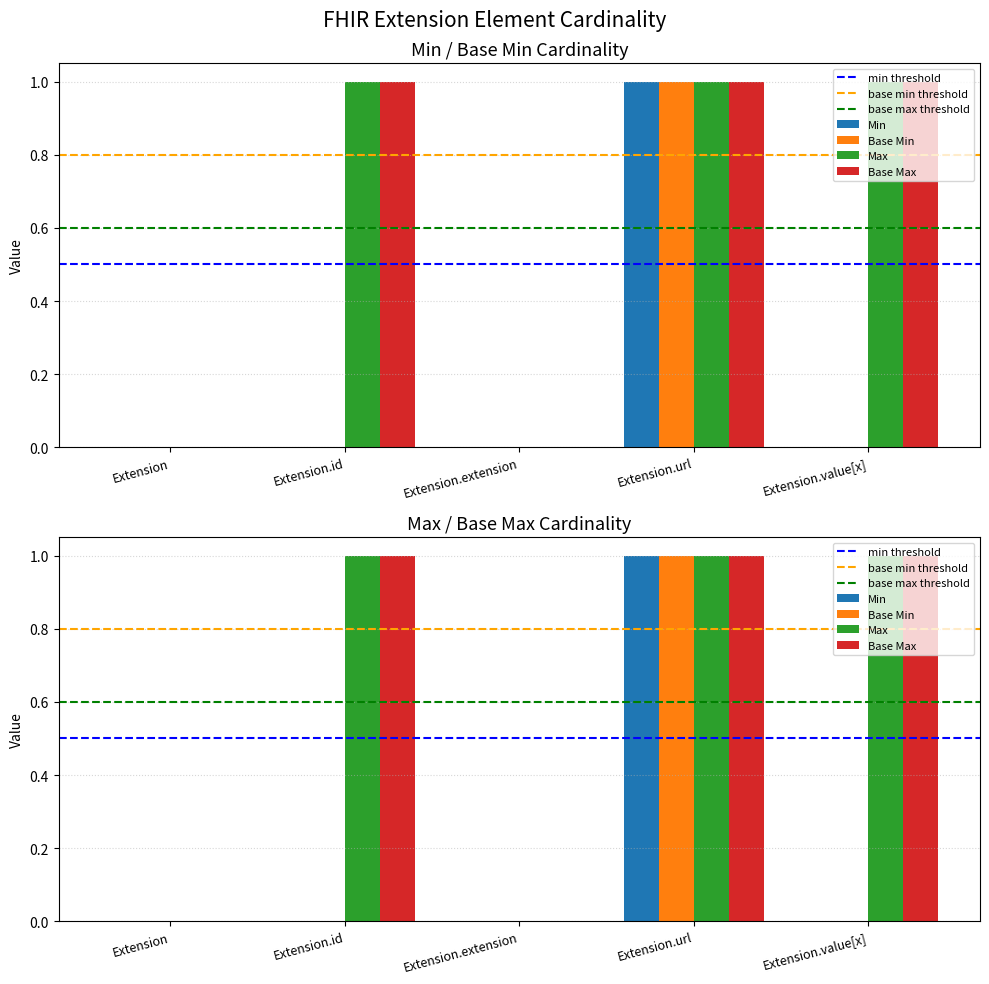

What is the label of the 3rd bar from the left?

Extension.extension